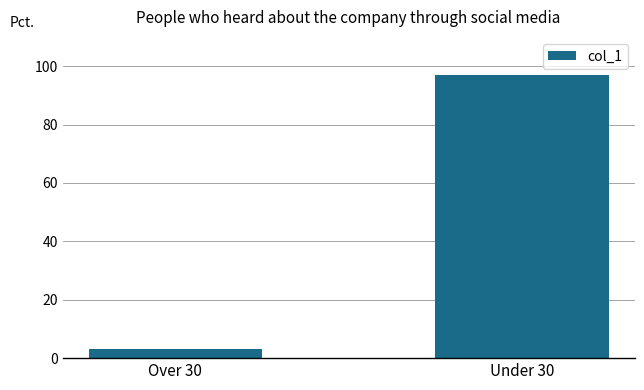

What is the smallest value displayed?

3